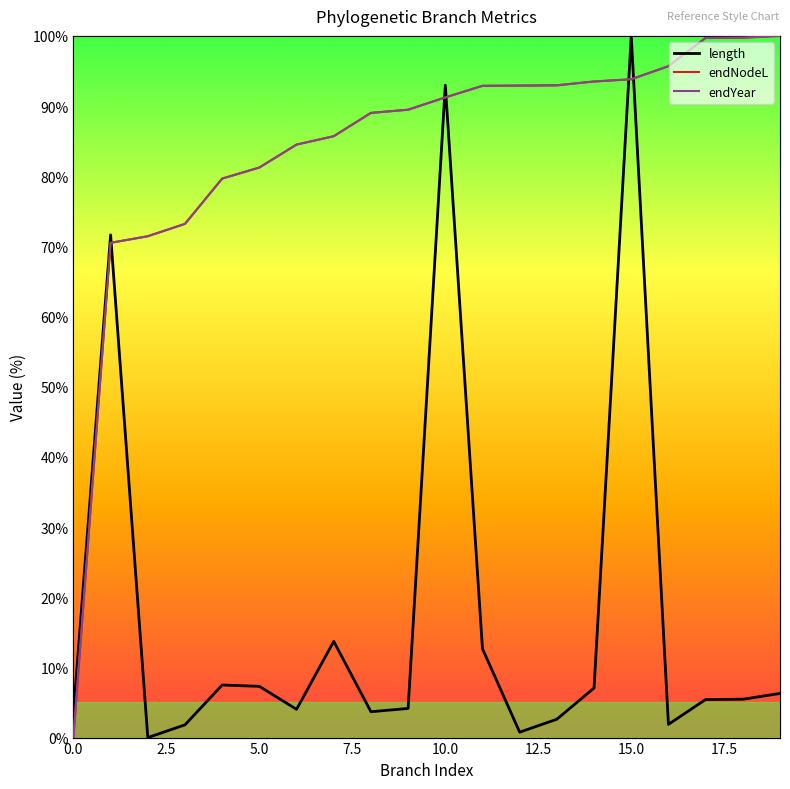

Count the number of data series in this chart.

3